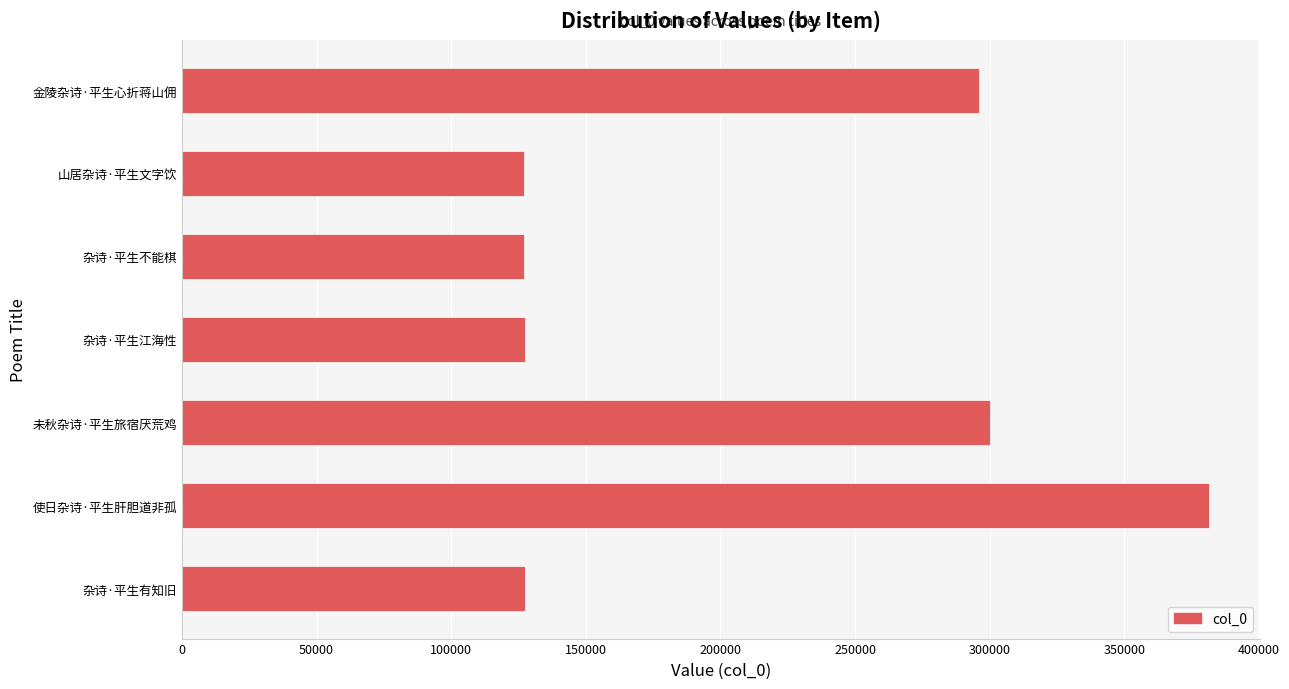

What is the change in value from 未秋杂诗·平生旅宿厌荒鸡 to 杂诗·平生有知旧?

-173012